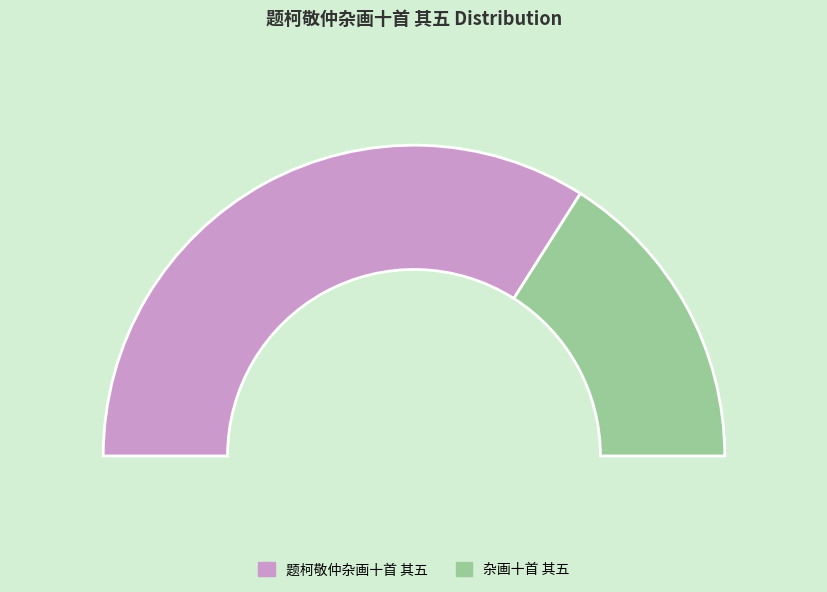

To the nearest percent, what percentage of the pie is 杂画十首 其五?

32%